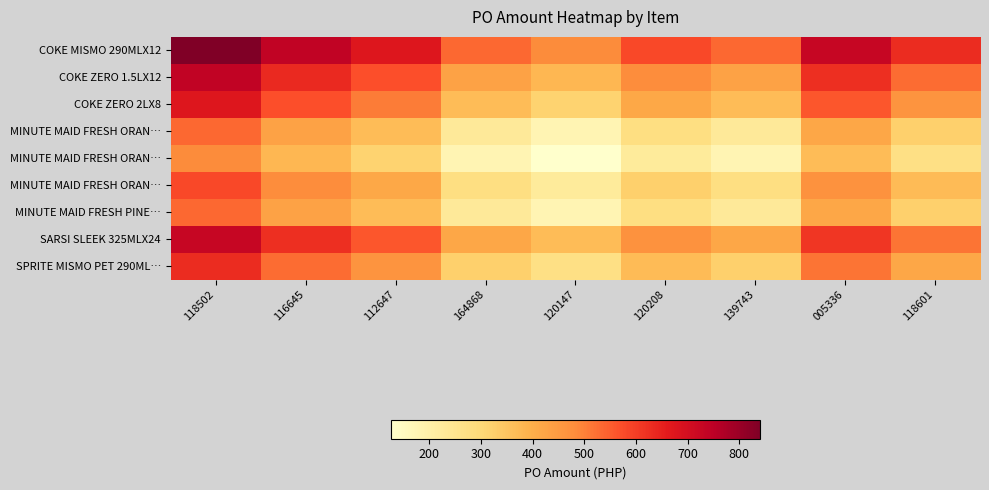

What is the spread (max minus min) of values at 112647?

357.9